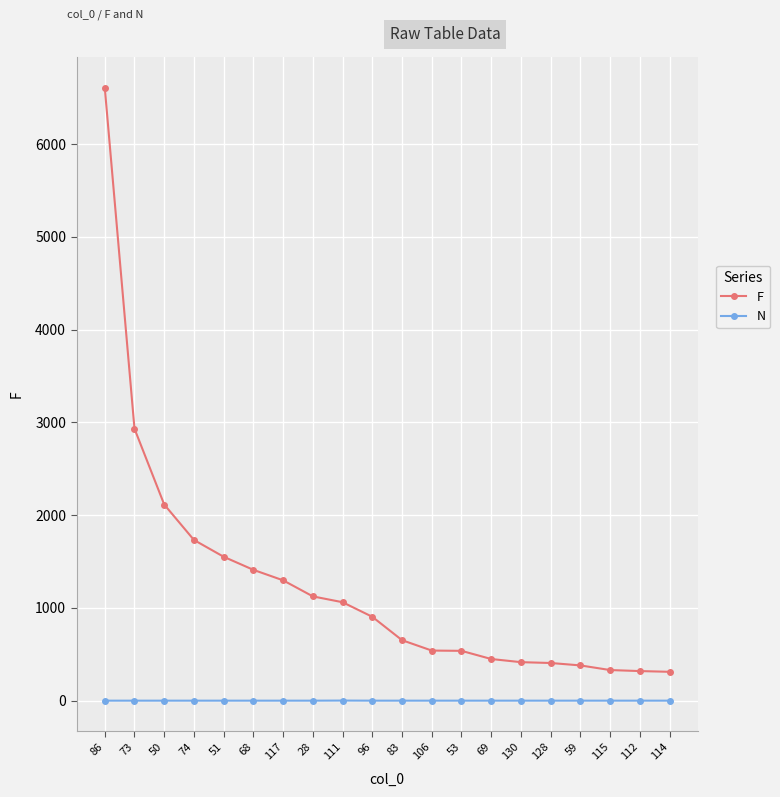

At how many categories does at least one series exceed 3722?

1